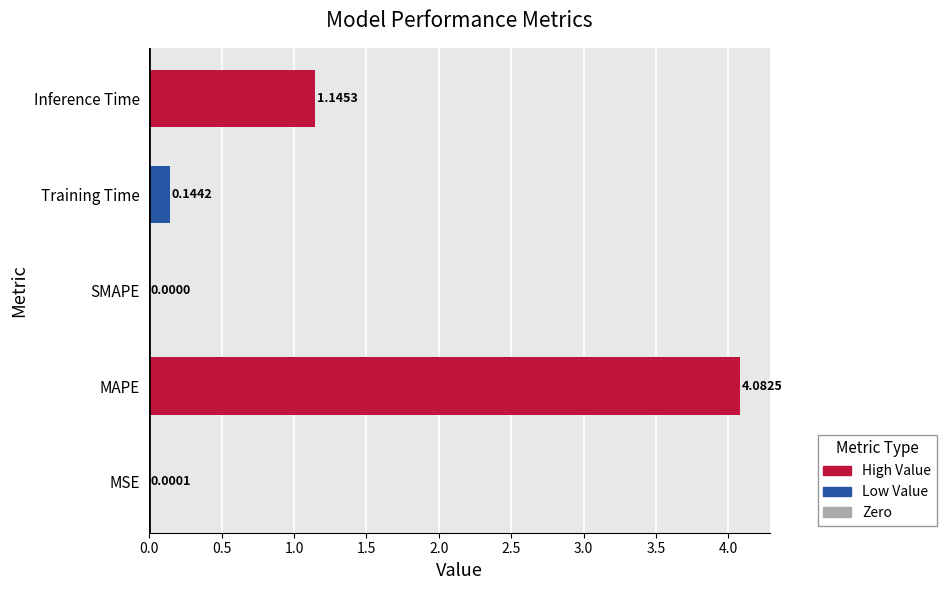

What is the label of the 2nd bar from the right?

Training Time